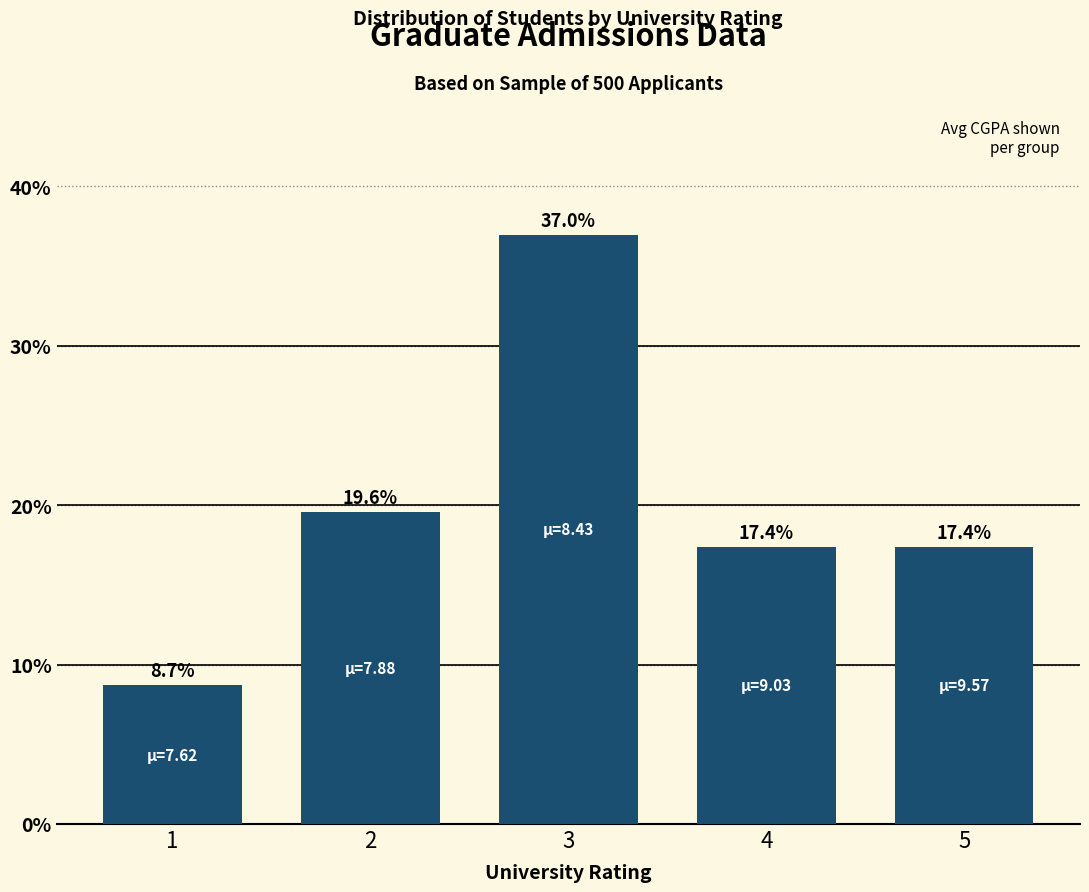

At which label does the data first exceed 17?

2